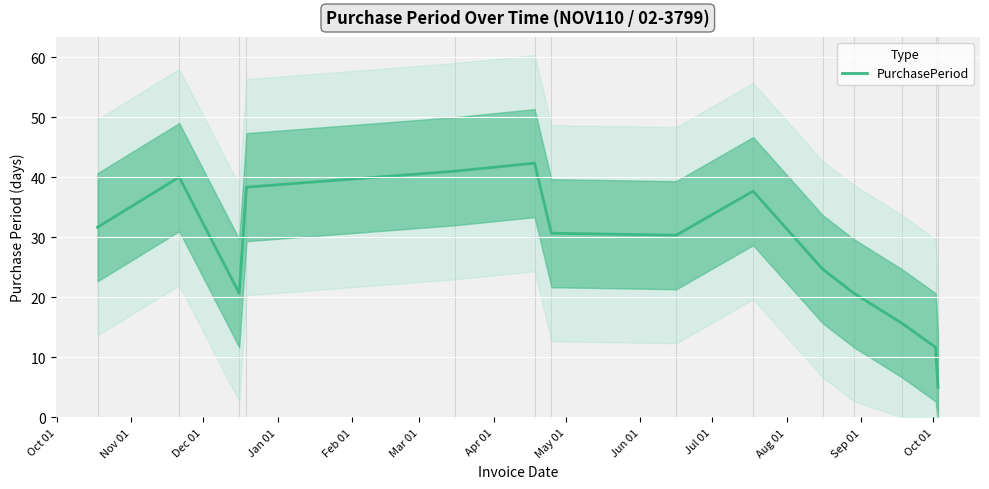

What is the minimum value for PurchasePeriod?

5.0